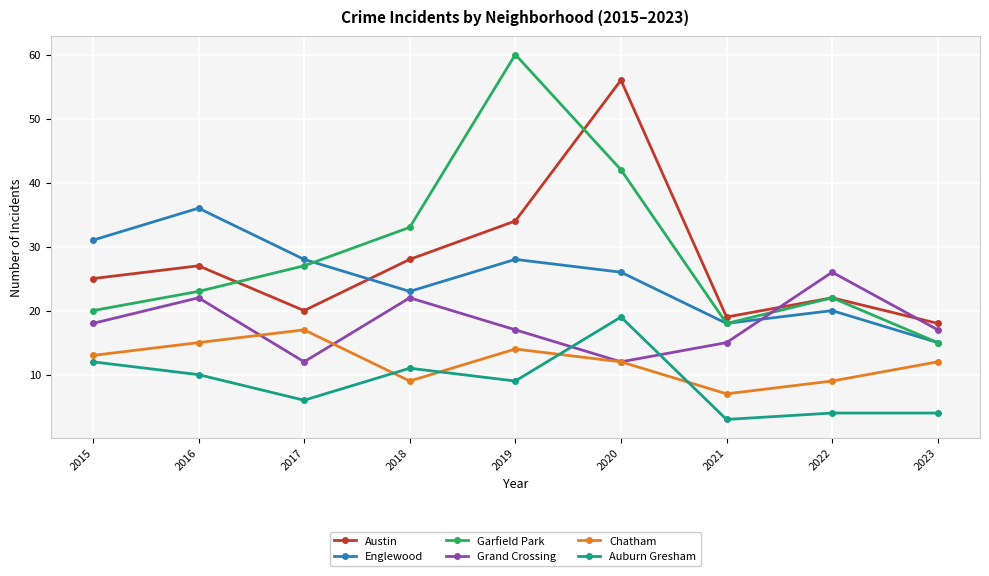

After their last crossing, which series has the higher values: Grand Crossing or Austin?

Austin